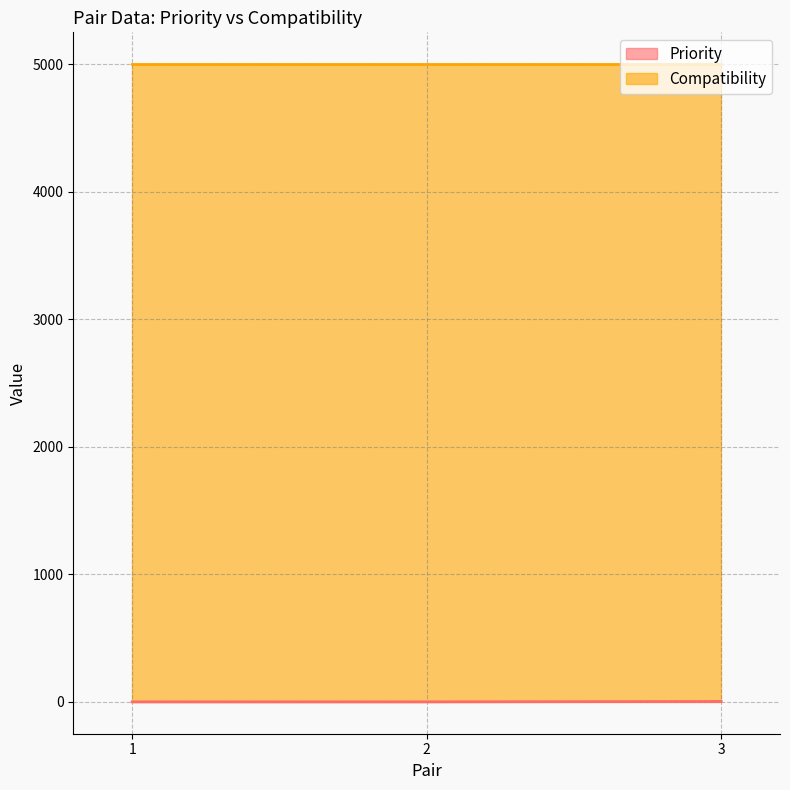

Rank the categories by value from lowest to highest.

1, 2, 3